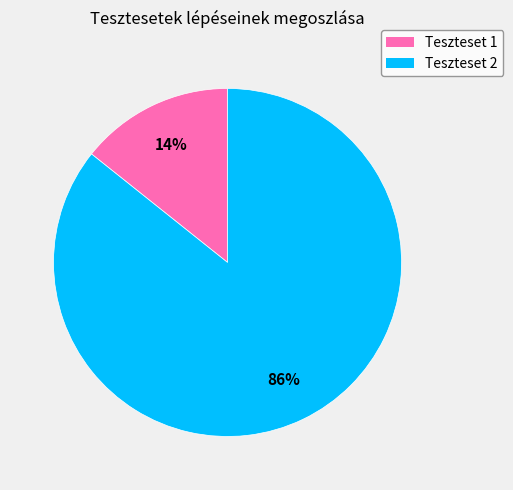

Which category has the biggest portion of the pie?

Teszteset 2